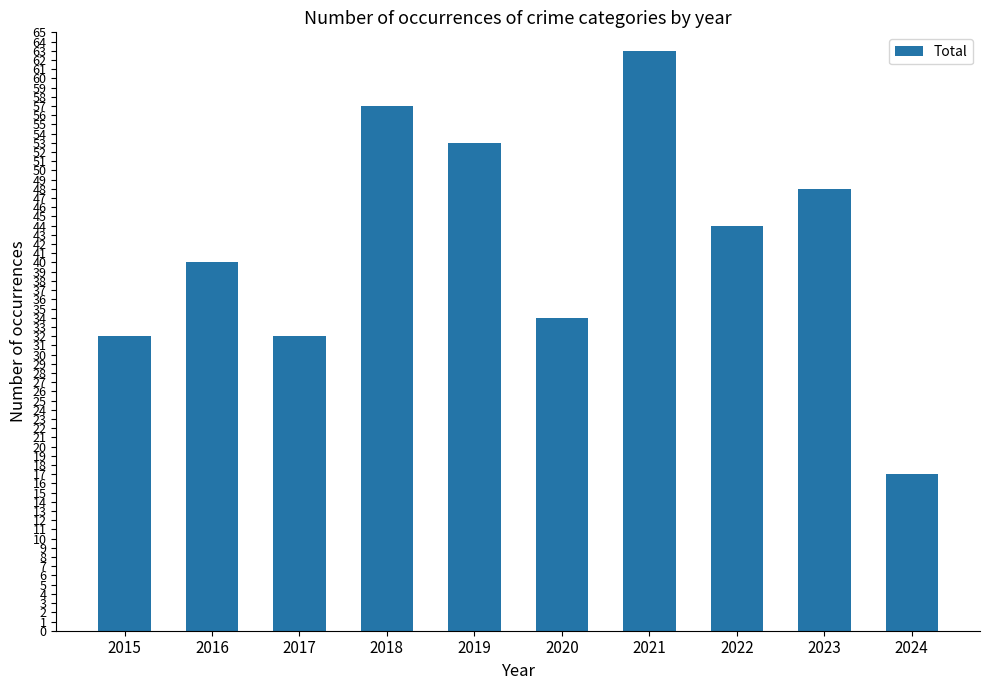

Is it true that the value at 2020 is 34?

True